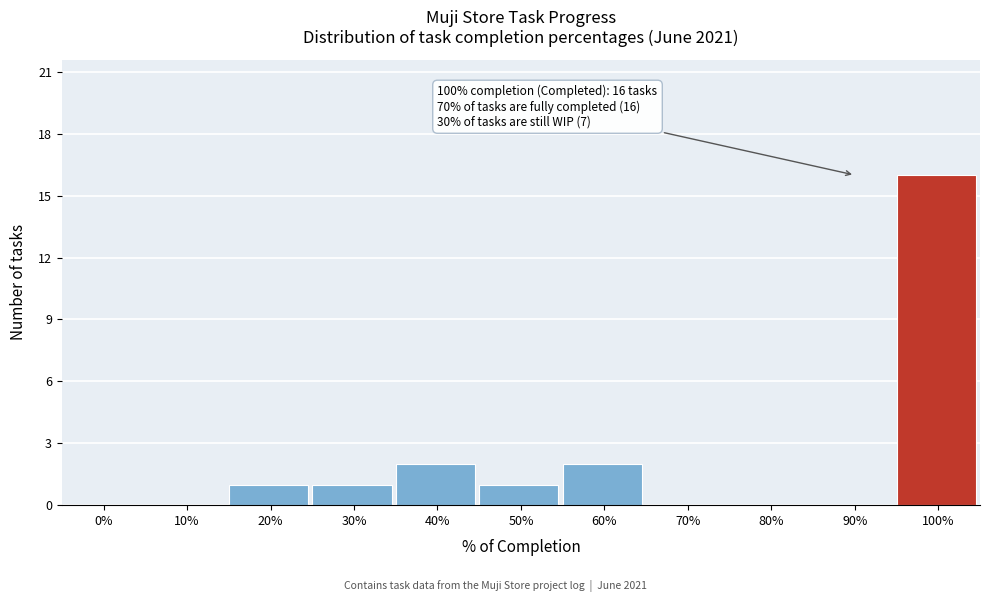

Reading right to left, extract all data points from this chart.

100%=16	90%=0	80%=0	70%=0	60%=2	50%=1	40%=2	30%=1	20%=1	10%=0	0%=0